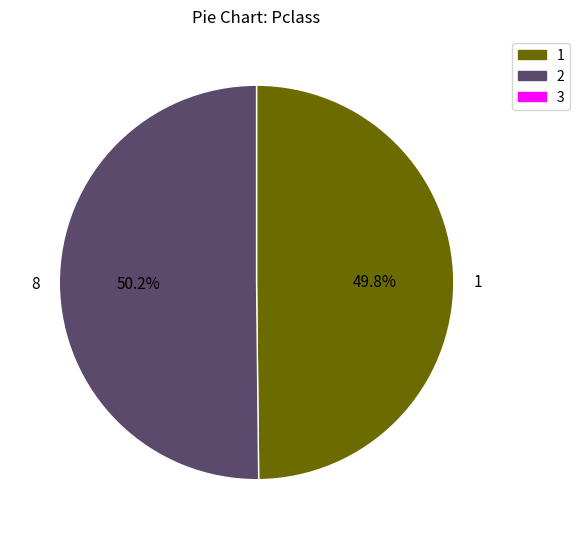

Is it true that 8 is 44% of the pie?

False